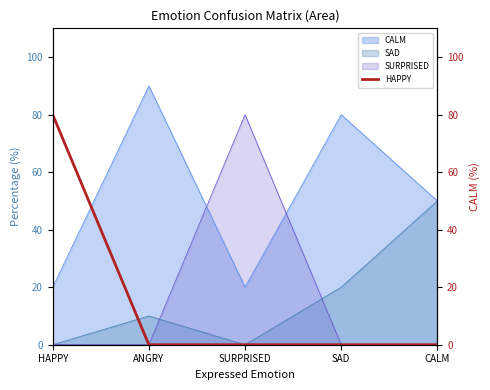

What is the label of the 1st point from the left?

HAPPY